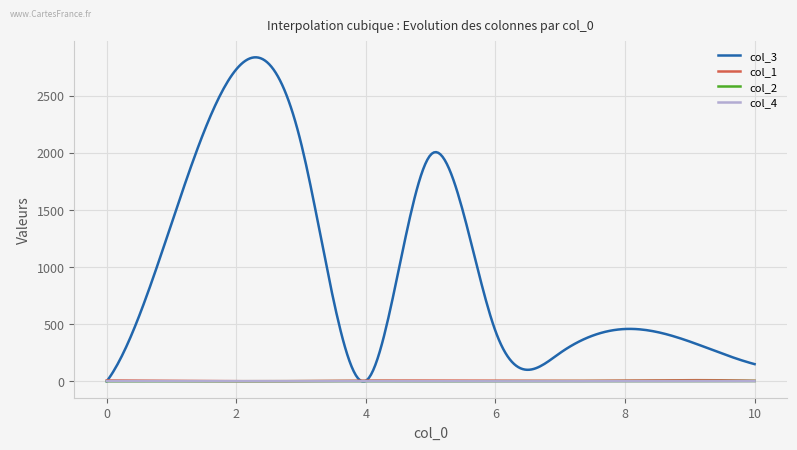

Which series has the largest total across all categories?

col_3